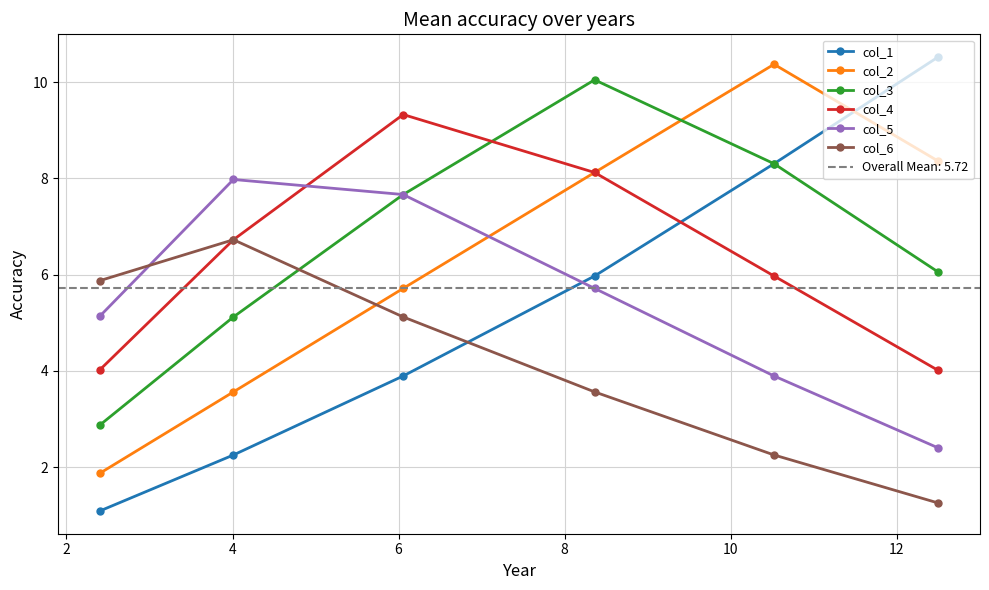

What is the highest value of the col_5 series?

8.0